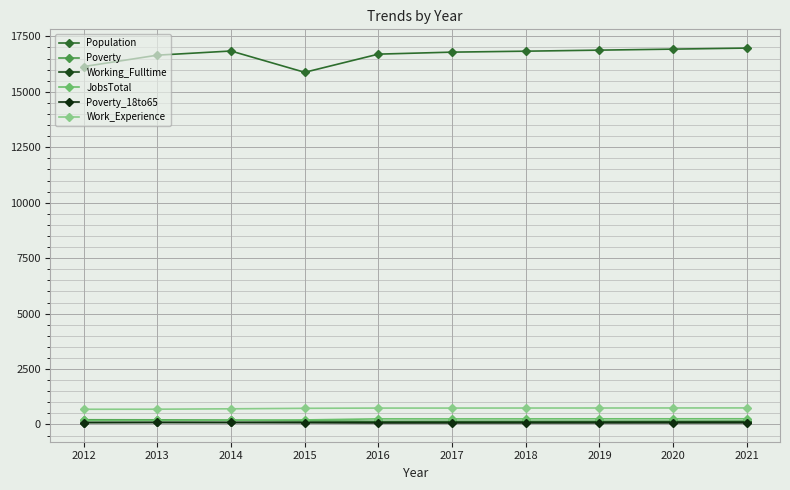

Does the chart display data point markers on the line(s)?

Yes